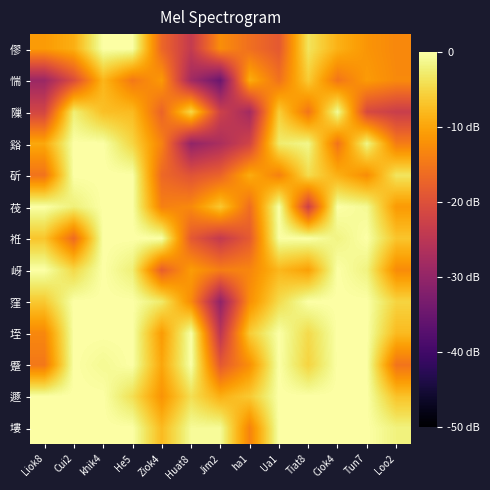

What is the difference between the highest and lowest values at Ua1?

18.8